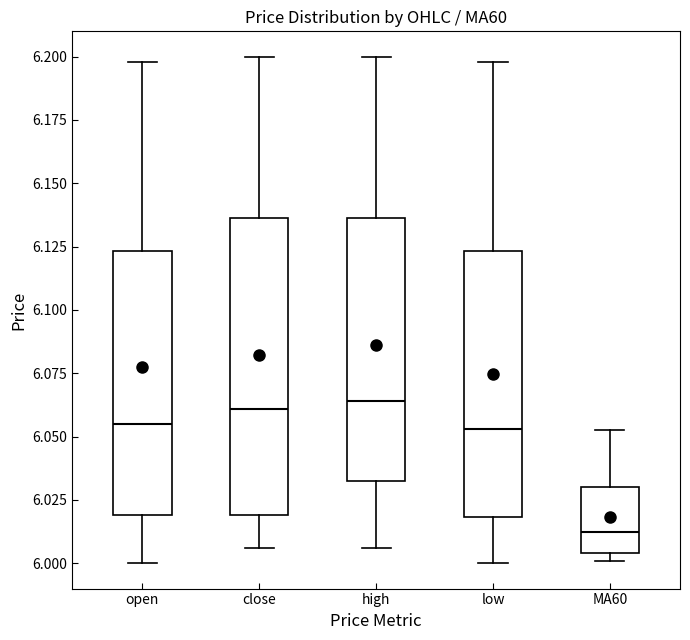

Reading left to right, transcribe this box plot: for each box, give where its median line is, the range the box spans, and where its two whiskers end, as read against the y-axis. The values are not printed on the chart, so give them approximately, as read against the axis.

open: median 6.055, box 6.020 to 6.125, whiskers 6.000 to 6.200
close: median 6.060, box 6.020 to 6.135, whiskers 6.005 to 6.200
high: median 6.065, box 6.035 to 6.135, whiskers 6.005 to 6.200
low: median 6.055, box 6.020 to 6.125, whiskers 6.000 to 6.200
MA60: median 6.010, box 6.005 to 6.030, whiskers 6.000 to 6.055